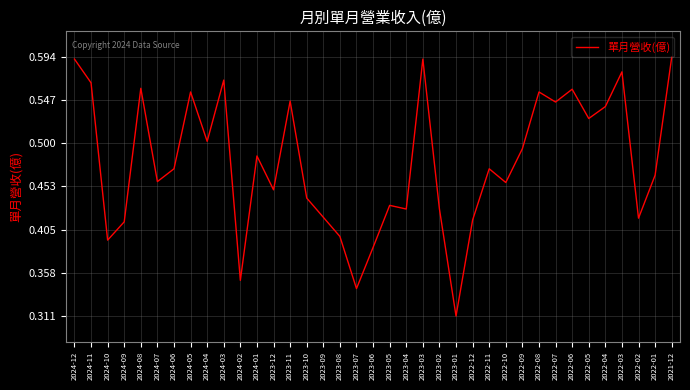

At which category does the data reach its first local valley?

2024-10